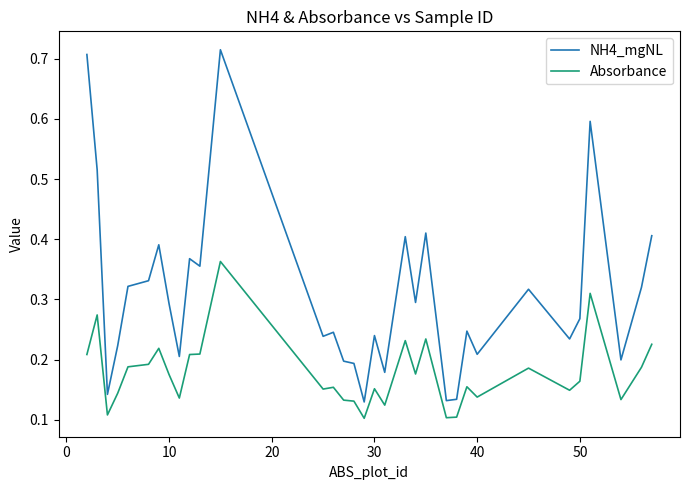

True or false: NH4_mgNL and Absorbance cross at least once.

False